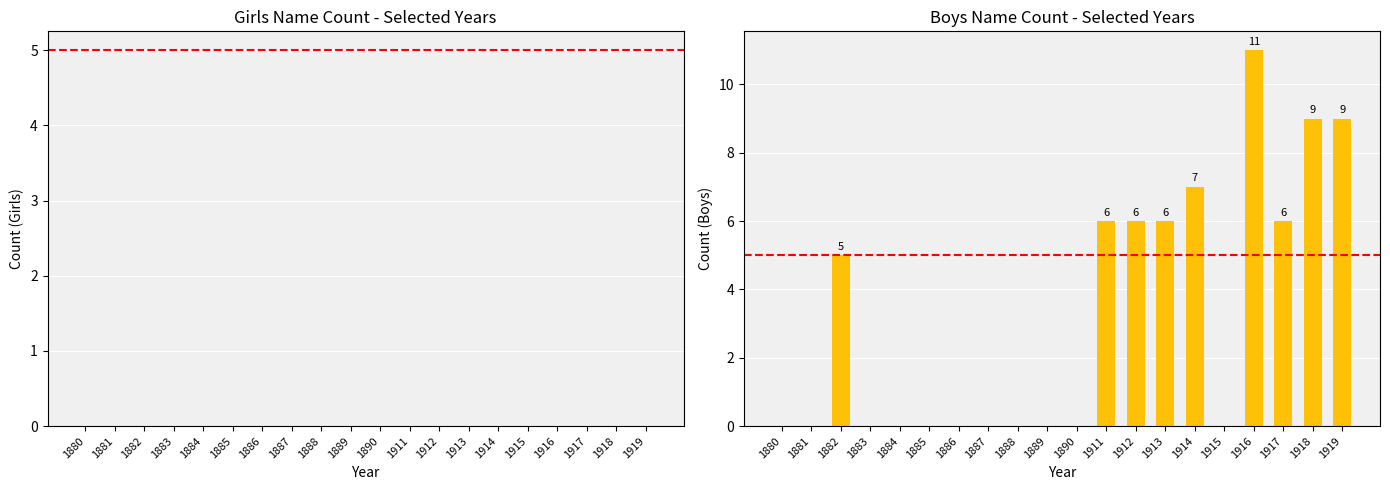

Reading left to right, list all the values displayed in this chart.

1880=0	1881=0	1882=5	1883=0	1884=0	1885=0	1886=0	1887=0	1888=0	1889=0	1890=0	1911=6	1912=6	1913=6	1914=7	1915=0	1916=11	1917=6	1918=9	1919=9